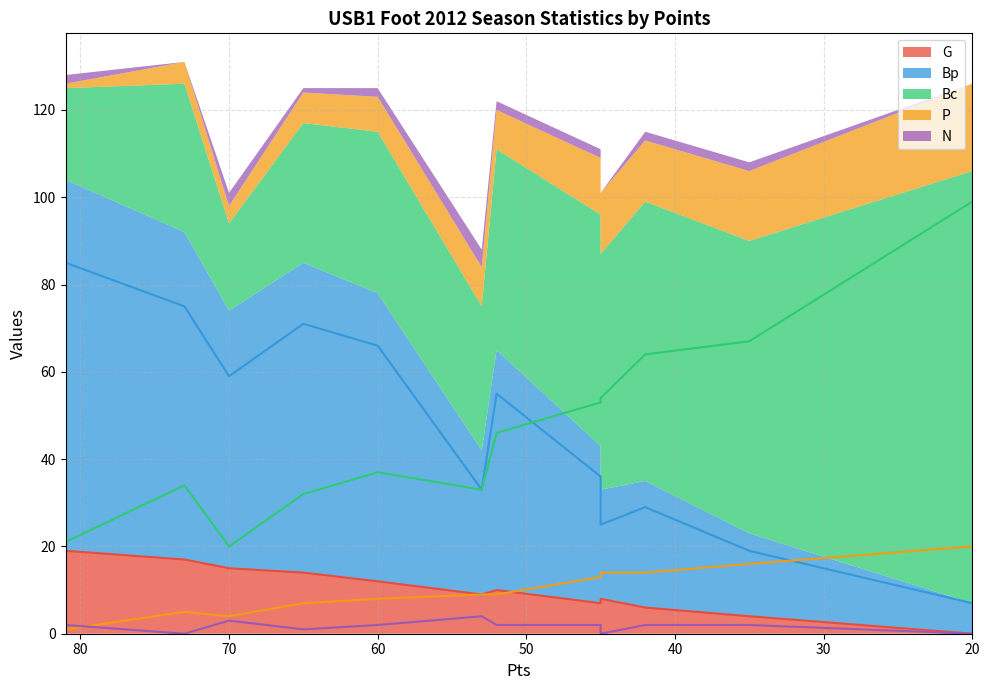

How many times do Bc and Bp cross each other?

1